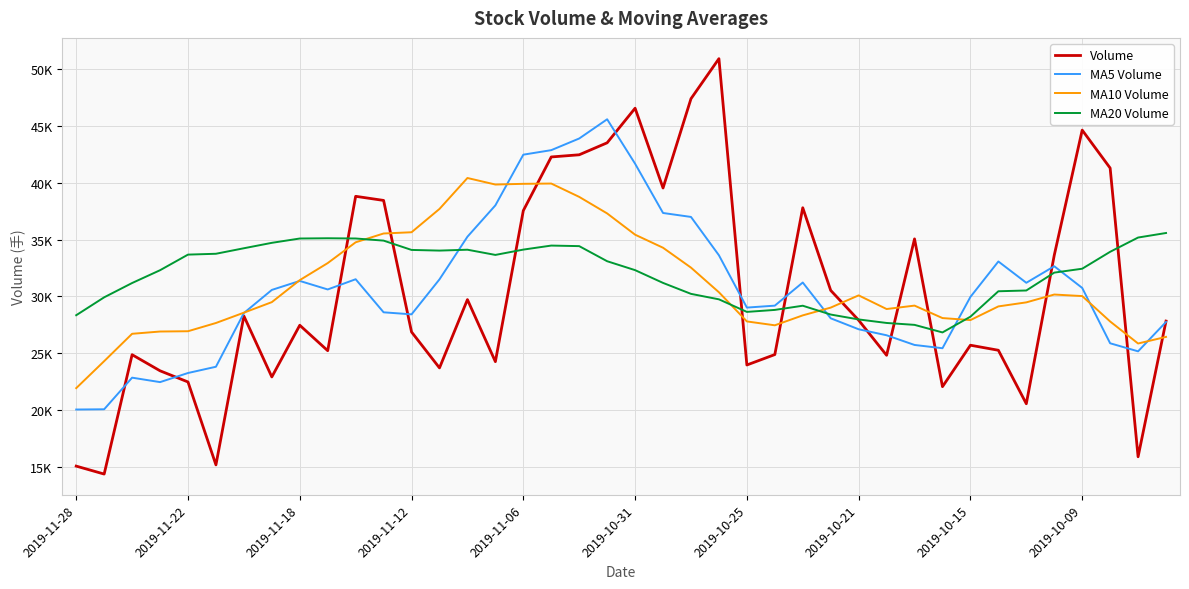

True or false: MA5 Volume has more than 0 interior local peaks.

True